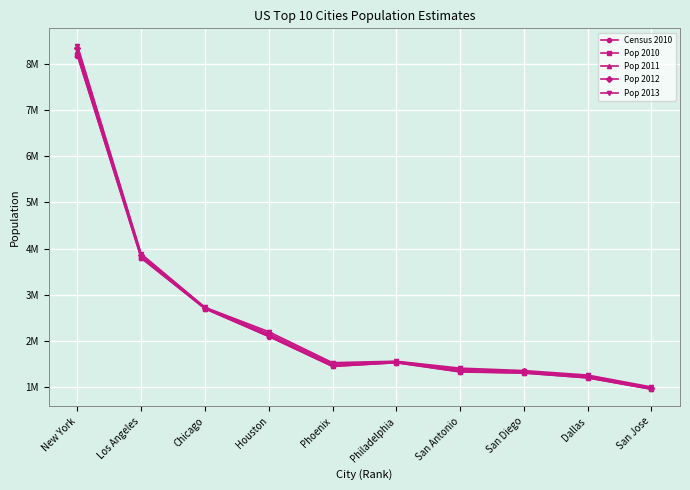

What are all the series names shown in the legend?

Census 2010, Pop 2010, Pop 2011, Pop 2012, Pop 2013